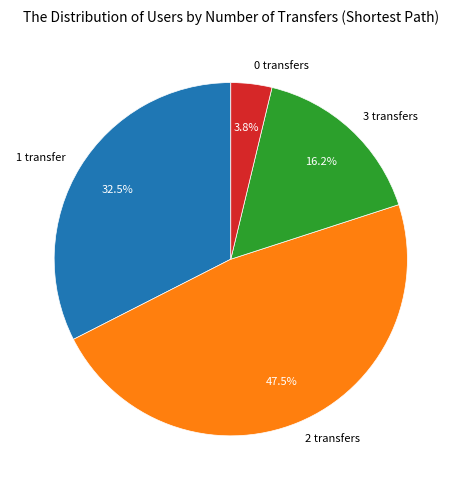

Which category has the biggest portion of the pie?

2 transfers